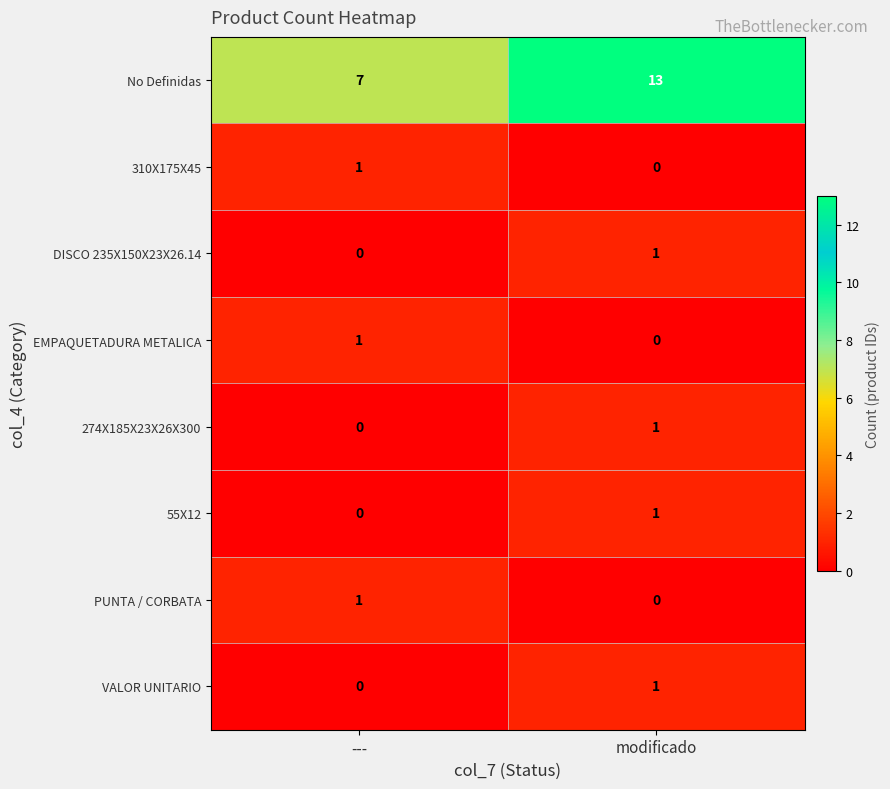

Reading left to right, list all the values displayed in this chart.

No Definidas: 7	13
310X175X45: 1	0
DISCO 235X150X23X26.14: 0	1
EMPAQUETADURA METALICA: 1	0
274X185X23X26X300: 0	1
55X12: 0	1
PUNTA / CORBATA: 1	0
VALOR UNITARIO: 0	1